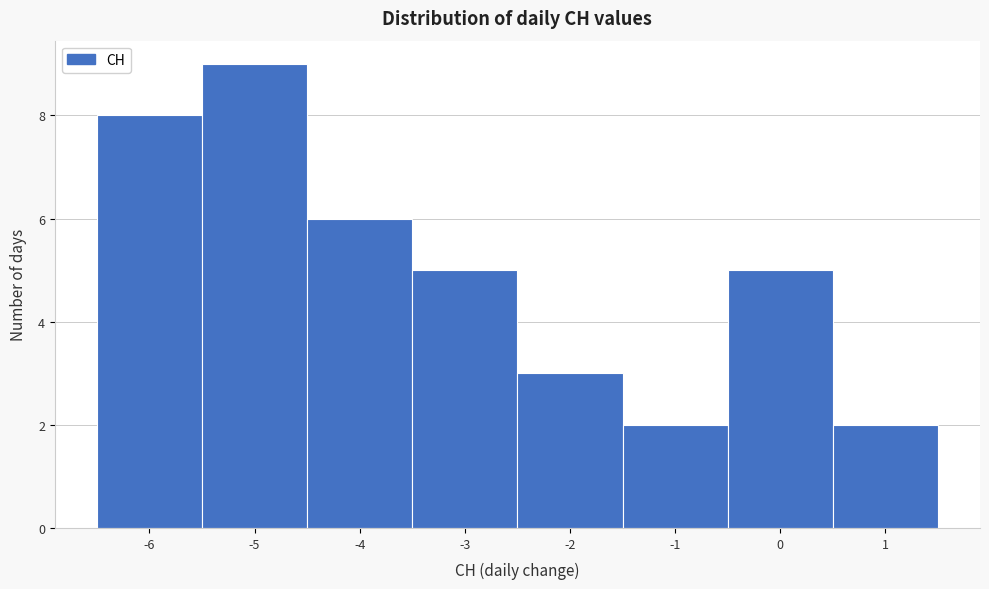

Reading left to right, list every bar in this chart as the range it spans on the x-axis followed by its height. The values are not printed on the chart, so give them approximately, as read against the axis.

-6.5 to -5.5: 8
-5.5 to -4.5: 9
-4.5 to -3.5: 6
-3.5 to -2.5: 5
-2.5 to -1.5: 3
-1.5 to -0.5: 2
-0.5 to 0.5: 5
0.5 to 1.5: 2